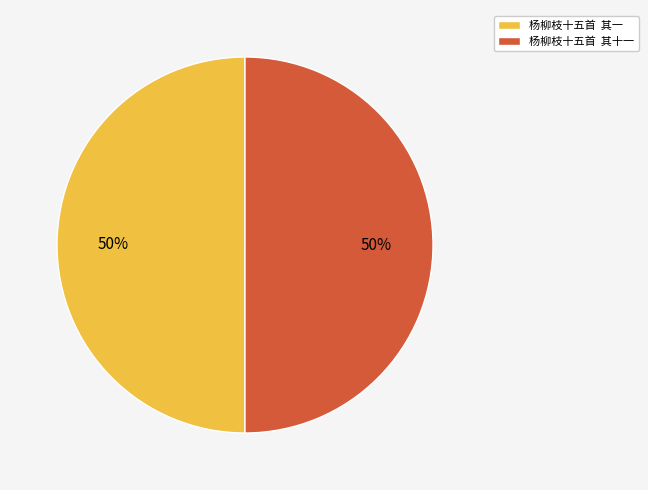

Is the sum of 杨柳枝十五首 其十一 and 杨柳枝十五首 其一 greater than half?

Yes